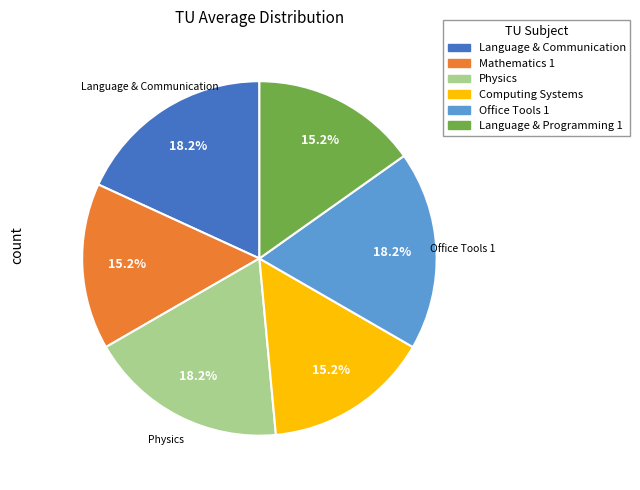

Is the sum of Office Tools 1 and Computing Systems greater than half?

No